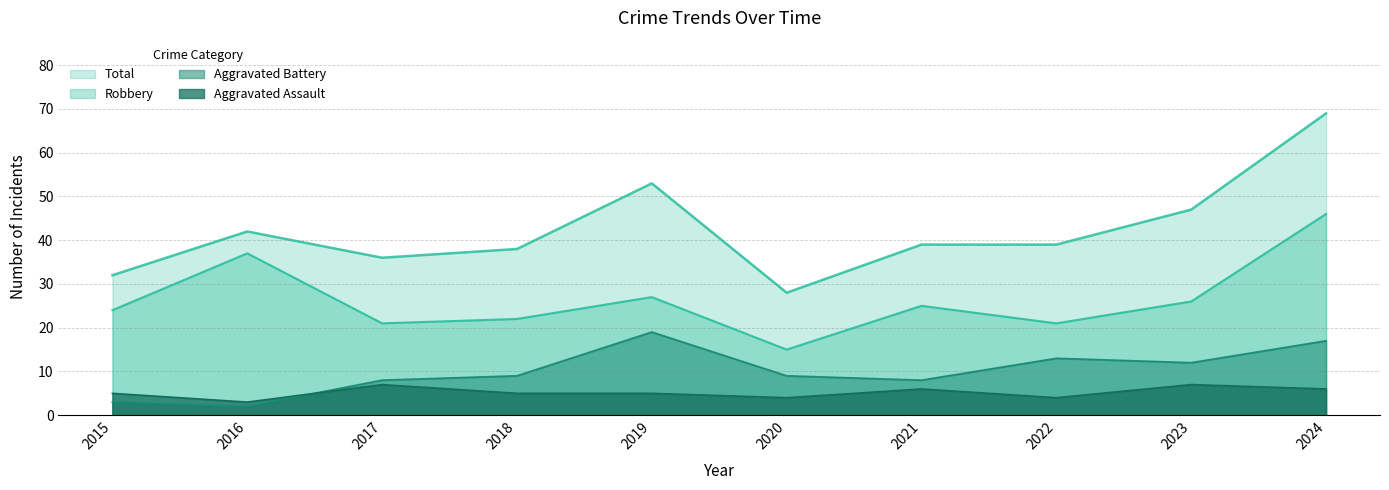

Is it true that Robbery equals 21 at 2017?

True